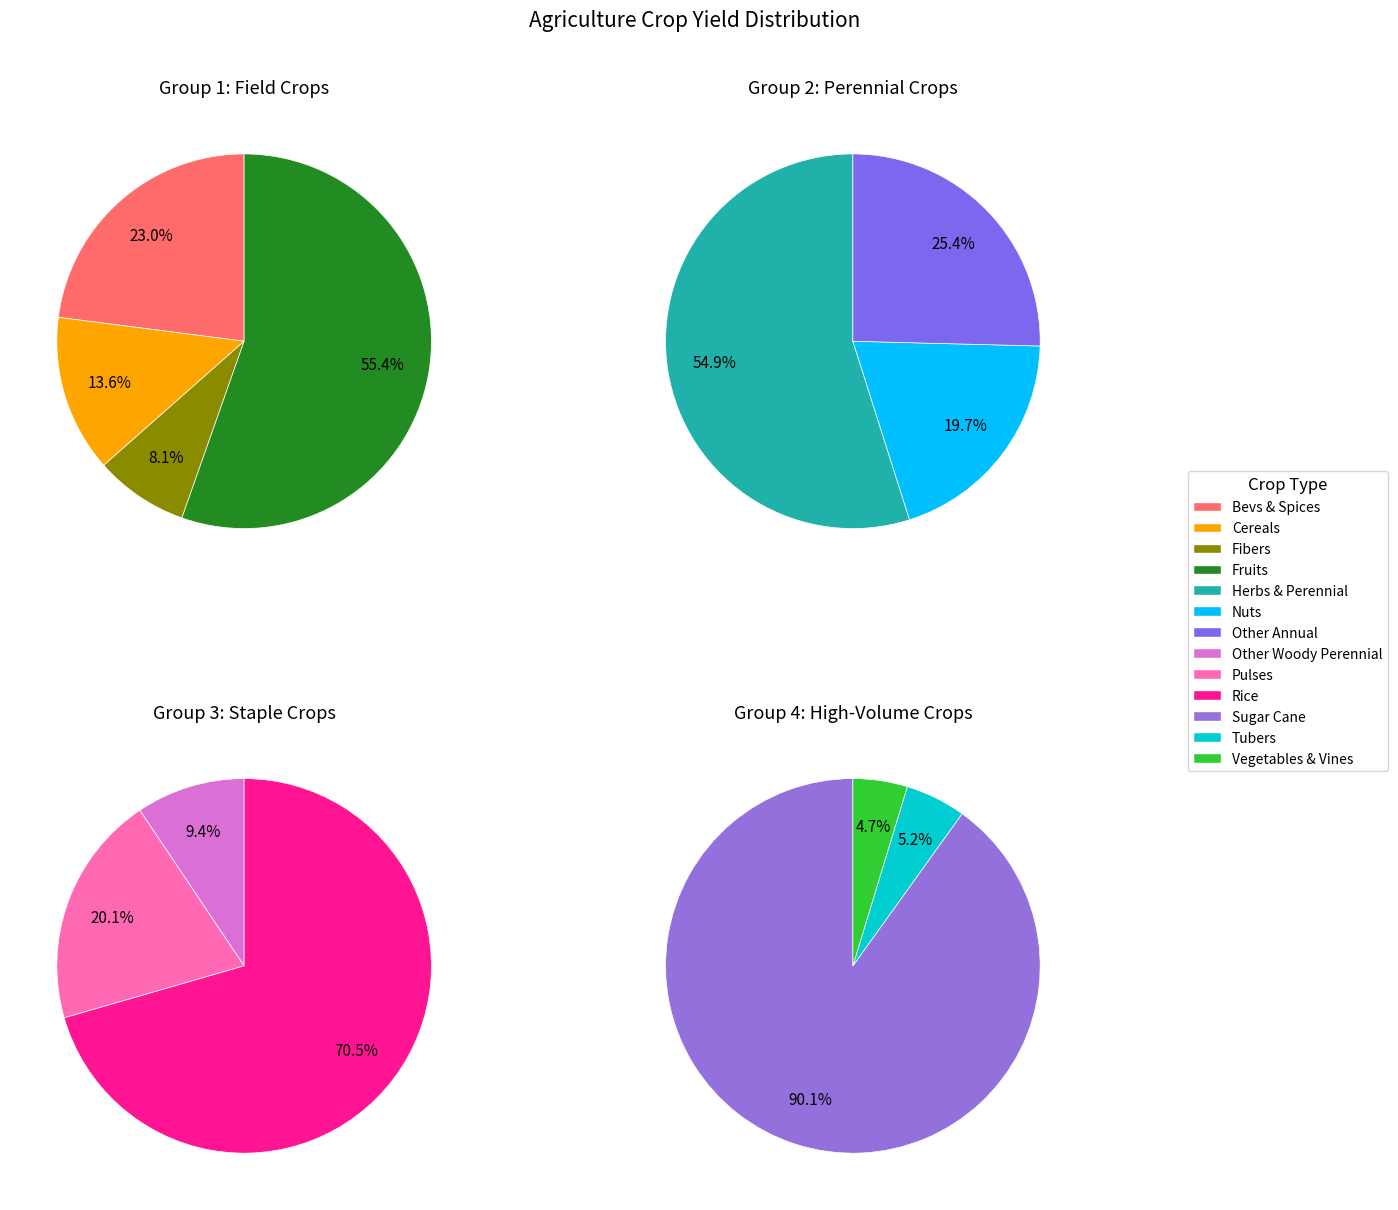

How many slices are in this pie chart?

13